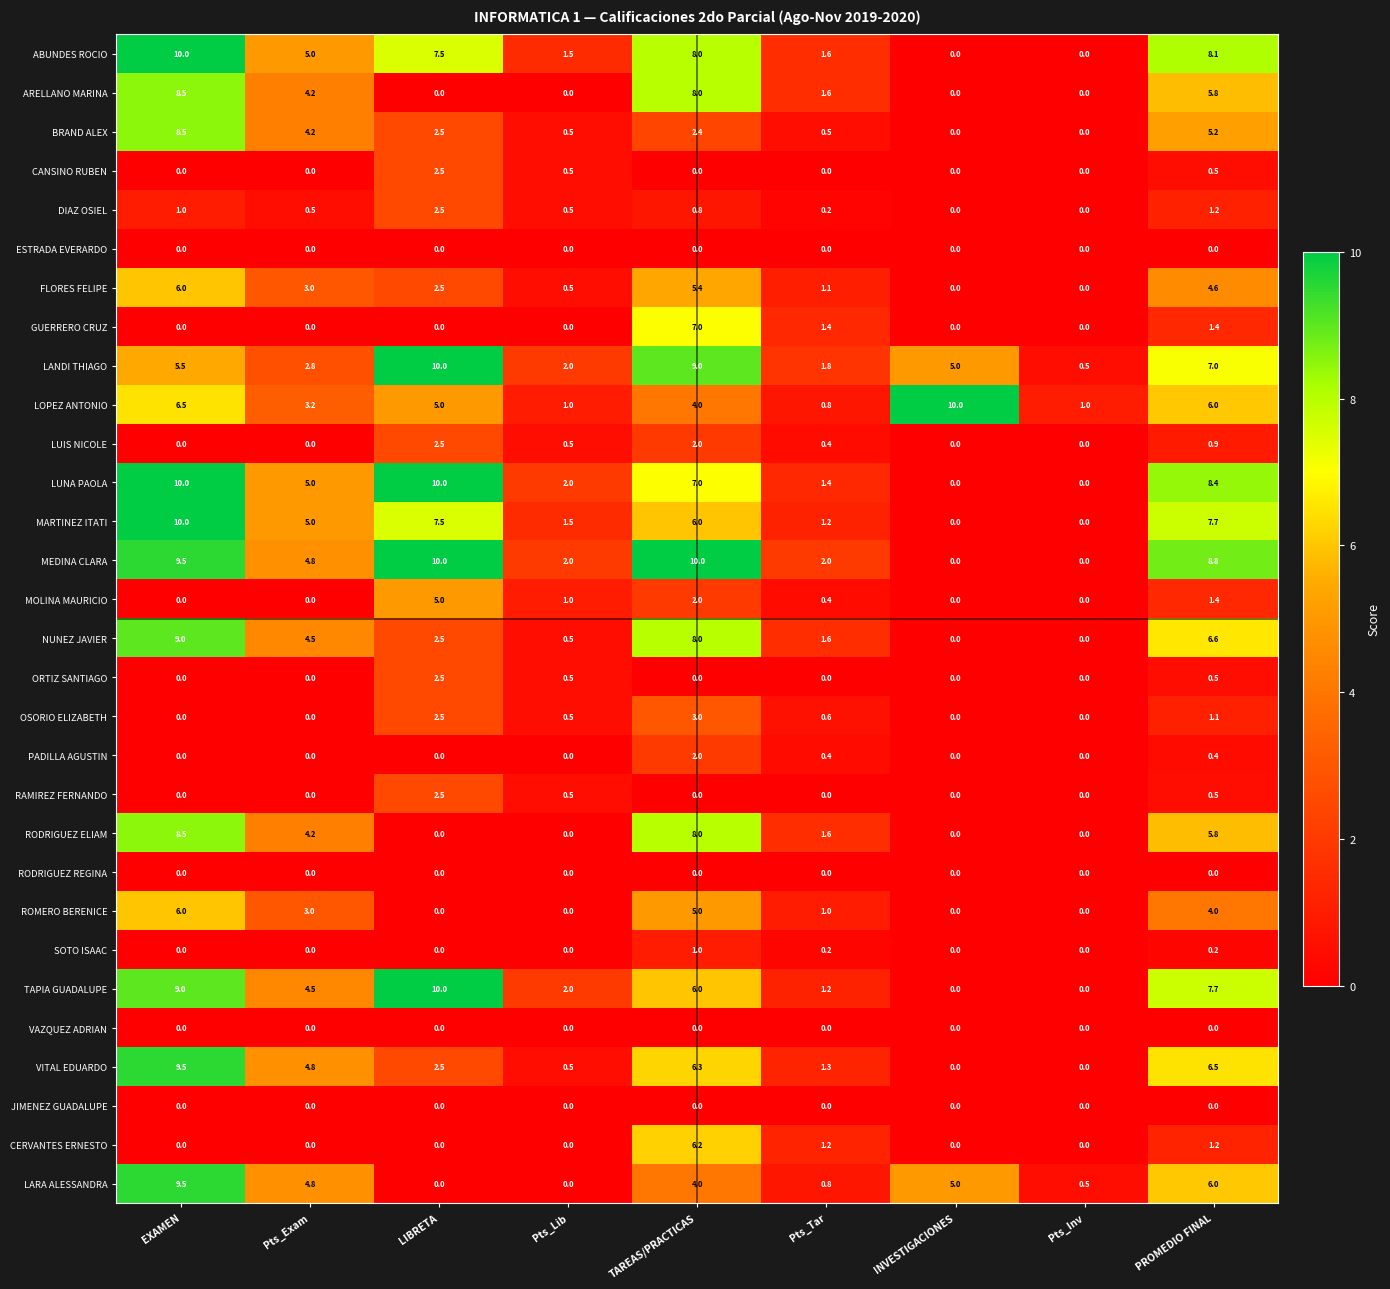

True or false: TAPIA GUADALUPE has a value of 6.0 at TAREAS/PRACTICAS.

True